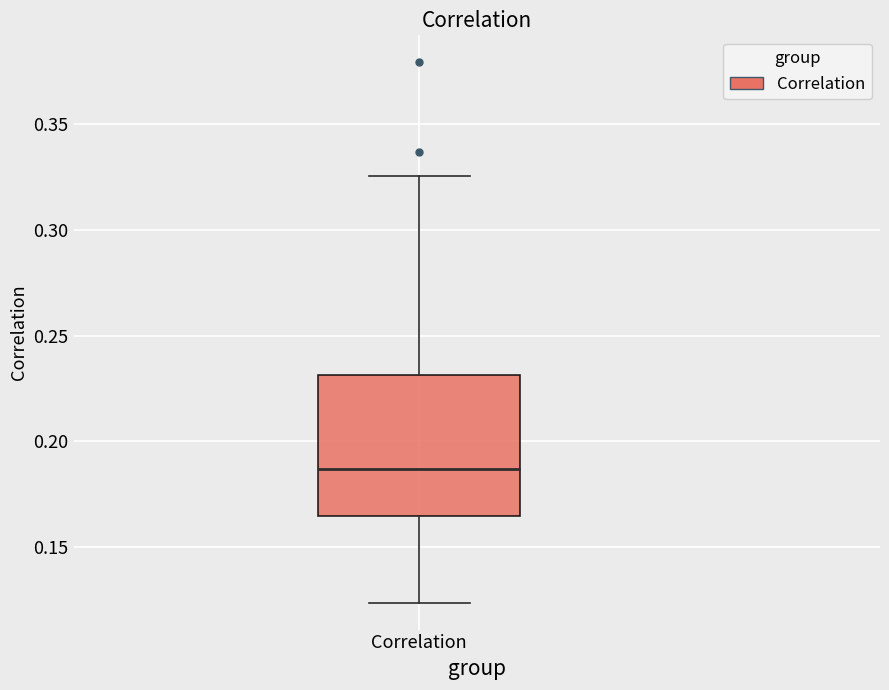

Where is the lower edge of the box for Correlation on the y-axis? The values are not printed on the chart, so give them approximately, as read against the axis.

0.165